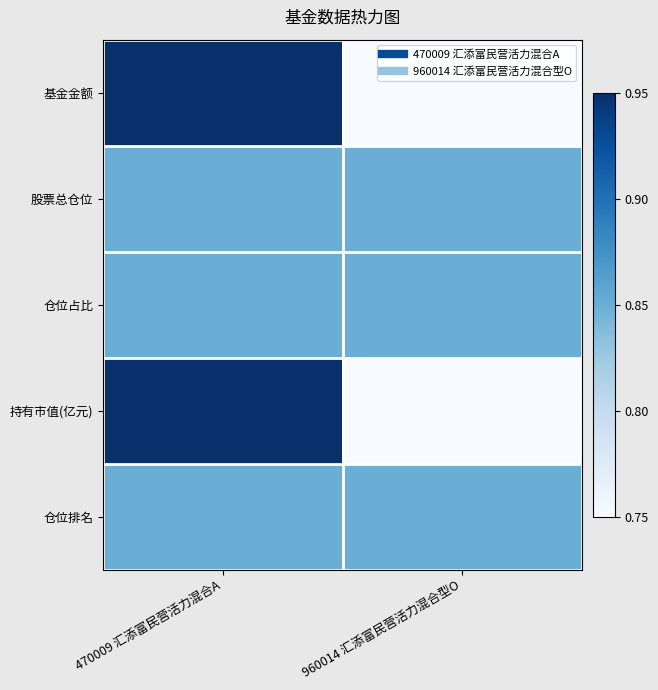

What is the difference between the highest and lowest values at 960014 汇添富民营活力混合型O?

0.5